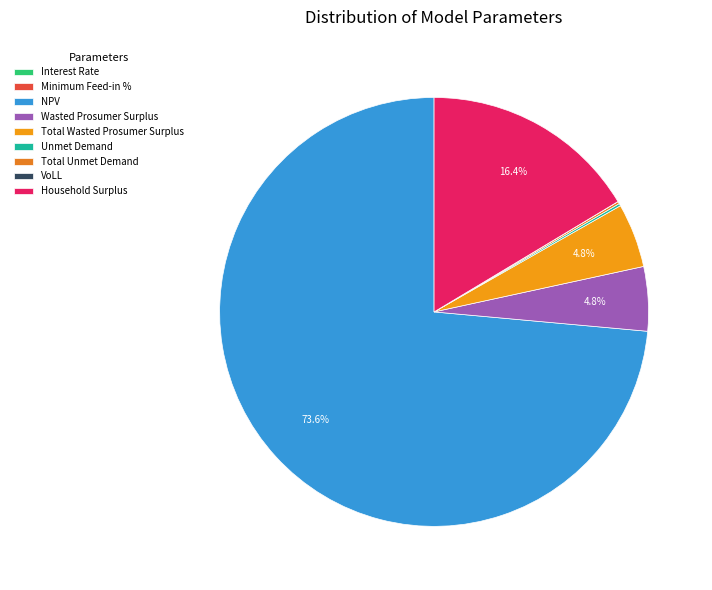

Rank the categories by value from lowest to highest.

Interest Rate, Minimum Feed-in %, VoLL, Unmet Demand, Total Unmet Demand, Wasted Prosumer Surplus, Total Wasted Prosumer Surplus, Household Surplus, NPV